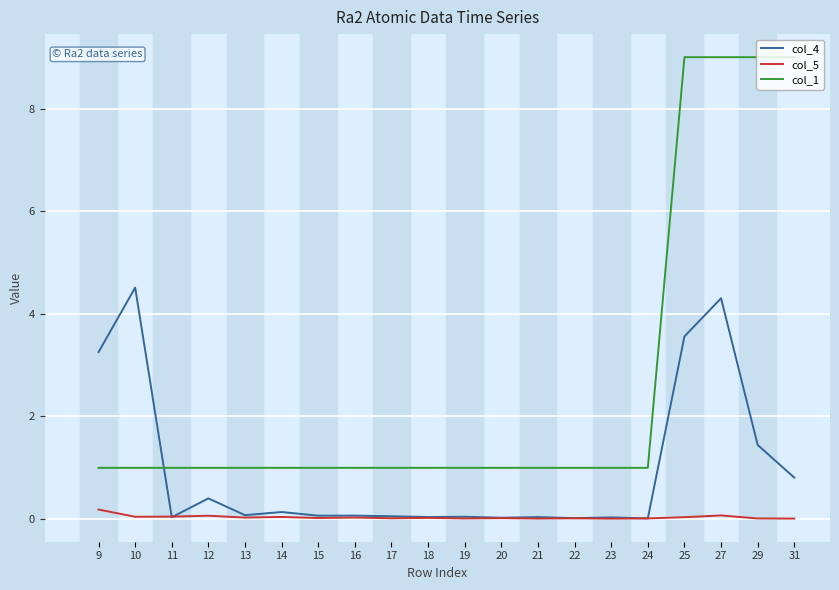

In col_5, how many points are lower than both neighbors (excluding endpoints)?

7